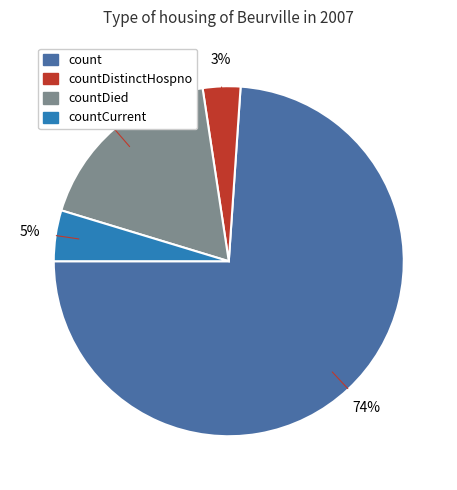

To the nearest percent, what is the average slice percentage?

25%